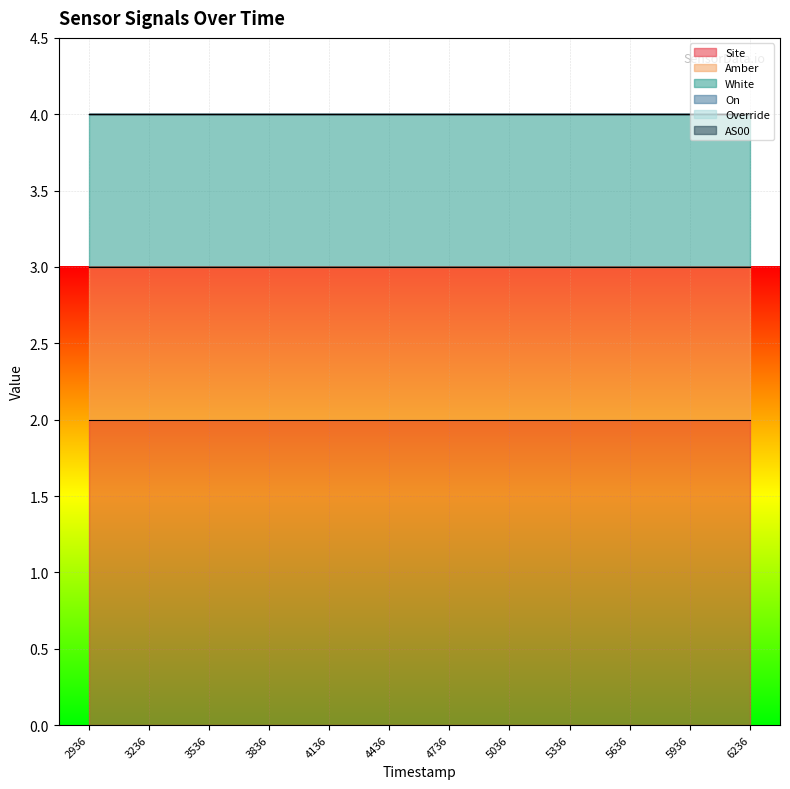

True or false: AS00 has a value of 0 at 1699914136.

True